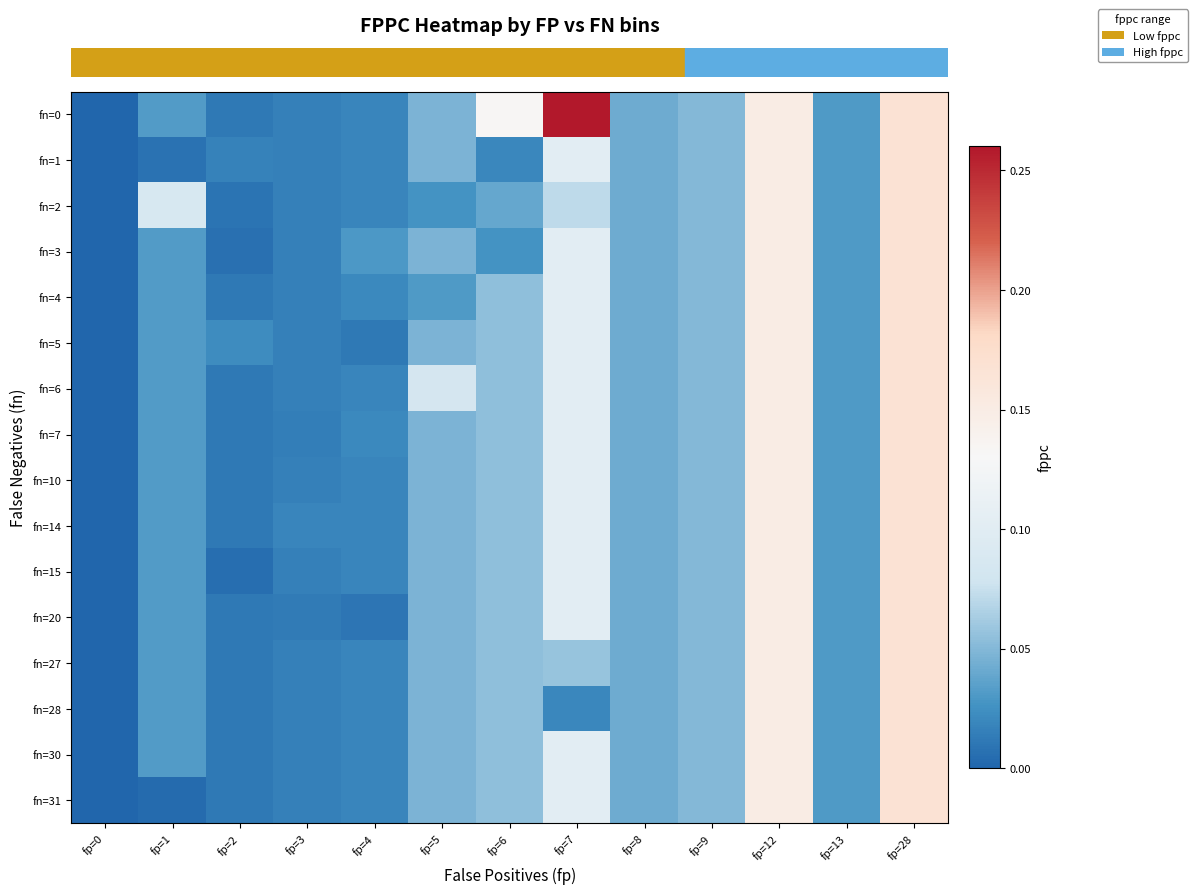

Reading right to left, list all the values displayed in this chart.

row_0: 0.2	0.0	0.1	0.1	0.0	0.3	0.1	0.0	0.0	0.0	0.0	0.0	0.0
row_1: 0.2	0.0	0.1	0.1	0.0	0.1	0.0	0.0	0.0	0.0	0.0	0.0	0.0
row_2: 0.2	0.0	0.1	0.1	0.0	0.1	0.0	0.0	0.0	0.0	0.0	0.1	0.0
row_3: 0.2	0.0	0.1	0.1	0.0	0.1	0.0	0.0	0.0	0.0	0.0	0.0	0.0
row_4: 0.2	0.0	0.1	0.1	0.0	0.1	0.1	0.0	0.0	0.0	0.0	0.0	0.0
row_5: 0.2	0.0	0.1	0.1	0.0	0.1	0.1	0.0	0.0	0.0	0.0	0.0	0.0
row_6: 0.2	0.0	0.1	0.1	0.0	0.1	0.1	0.1	0.0	0.0	0.0	0.0	0.0
row_7: 0.2	0.0	0.1	0.1	0.0	0.1	0.1	0.0	0.0	0.0	0.0	0.0	0.0
row_8: 0.2	0.0	0.1	0.1	0.0	0.1	0.1	0.0	0.0	0.0	0.0	0.0	0.0
row_9: 0.2	0.0	0.1	0.1	0.0	0.1	0.1	0.0	0.0	0.0	0.0	0.0	0.0
row_10: 0.2	0.0	0.1	0.1	0.0	0.1	0.1	0.0	0.0	0.0	0.0	0.0	0.0
row_11: 0.2	0.0	0.1	0.1	0.0	0.1	0.1	0.0	0.0	0.0	0.0	0.0	0.0
row_12: 0.2	0.0	0.1	0.1	0.0	0.1	0.1	0.0	0.0	0.0	0.0	0.0	0.0
row_13: 0.2	0.0	0.1	0.1	0.0	0.0	0.1	0.0	0.0	0.0	0.0	0.0	0.0
row_14: 0.2	0.0	0.1	0.1	0.0	0.1	0.1	0.0	0.0	0.0	0.0	0.0	0.0
row_15: 0.2	0.0	0.1	0.1	0.0	0.1	0.1	0.0	0.0	0.0	0.0	0.0	0.0